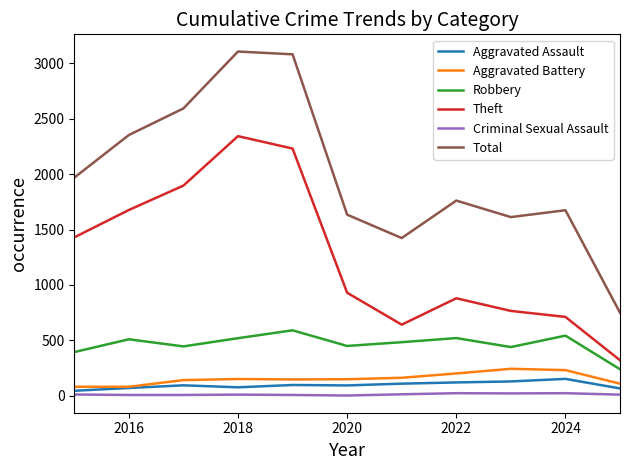

True or false: Aggravated Battery and Total intersect in this chart.

False